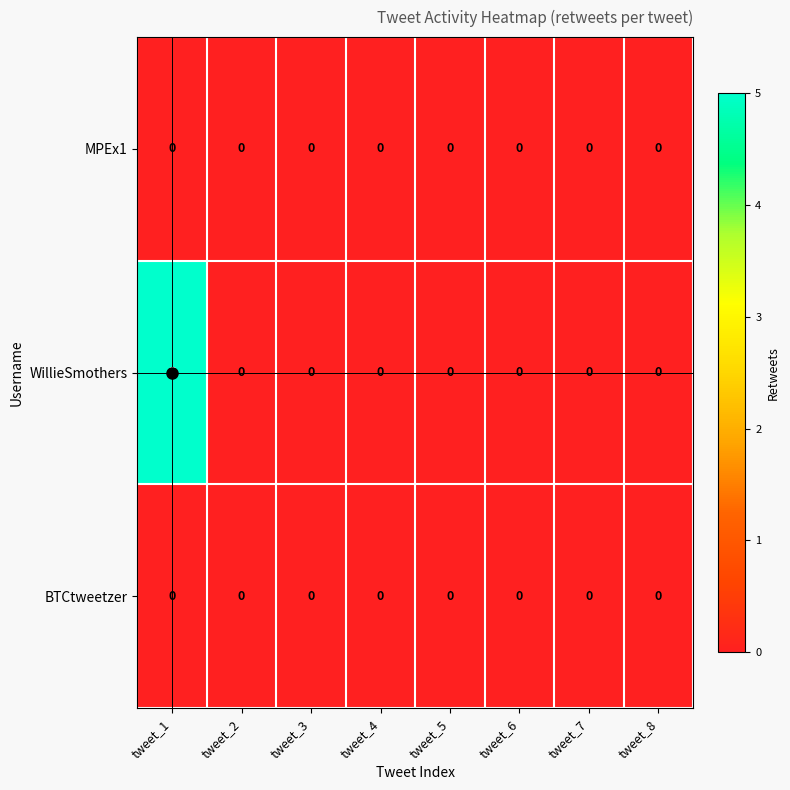

The value of MPEx1 at tweet_7 is 0. True or false?

True